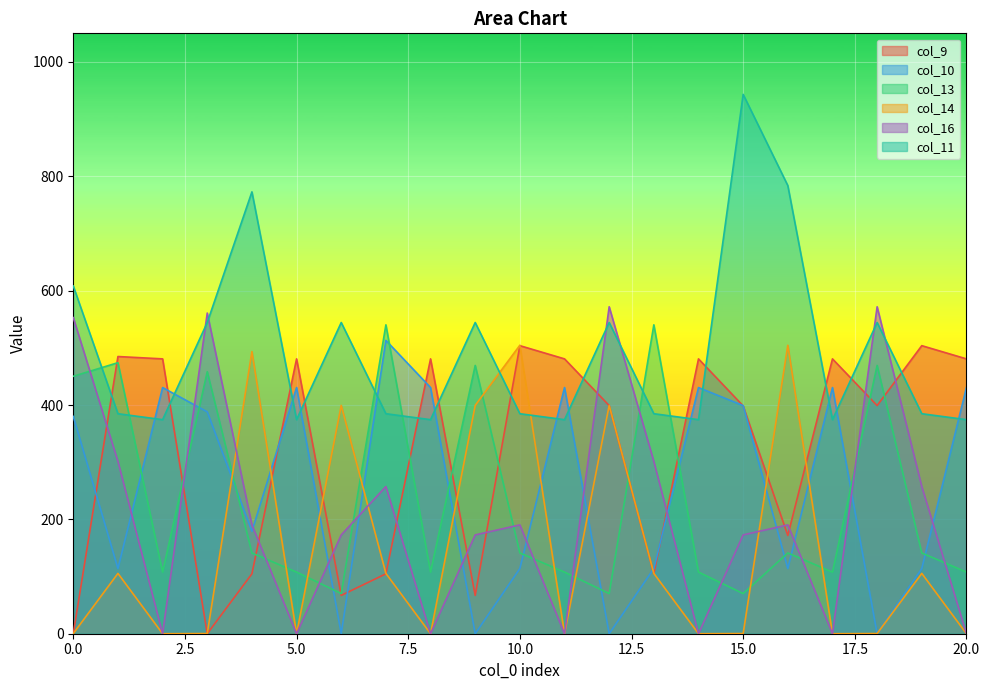

Which series has the widest spread of values?

col_16